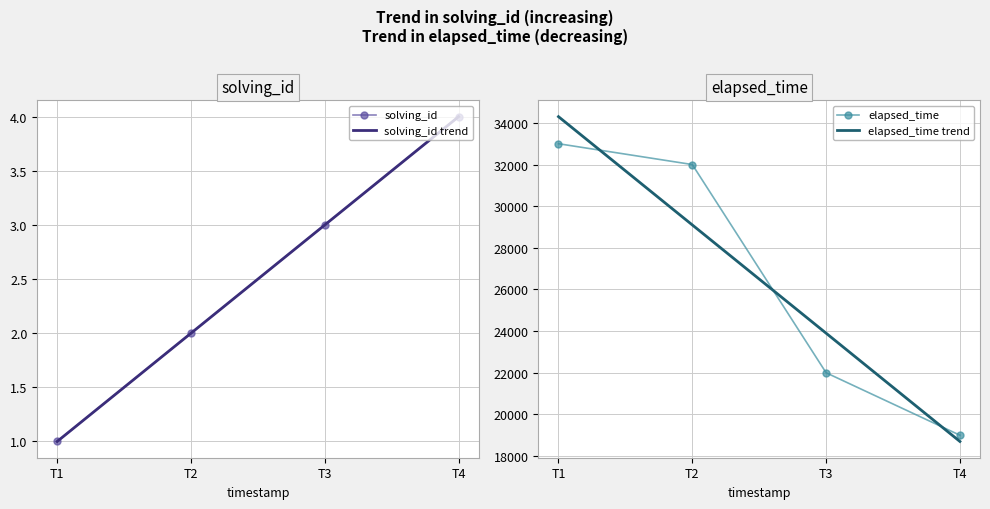

True or false: solving_id trend has more than 0 interior local peaks.

False